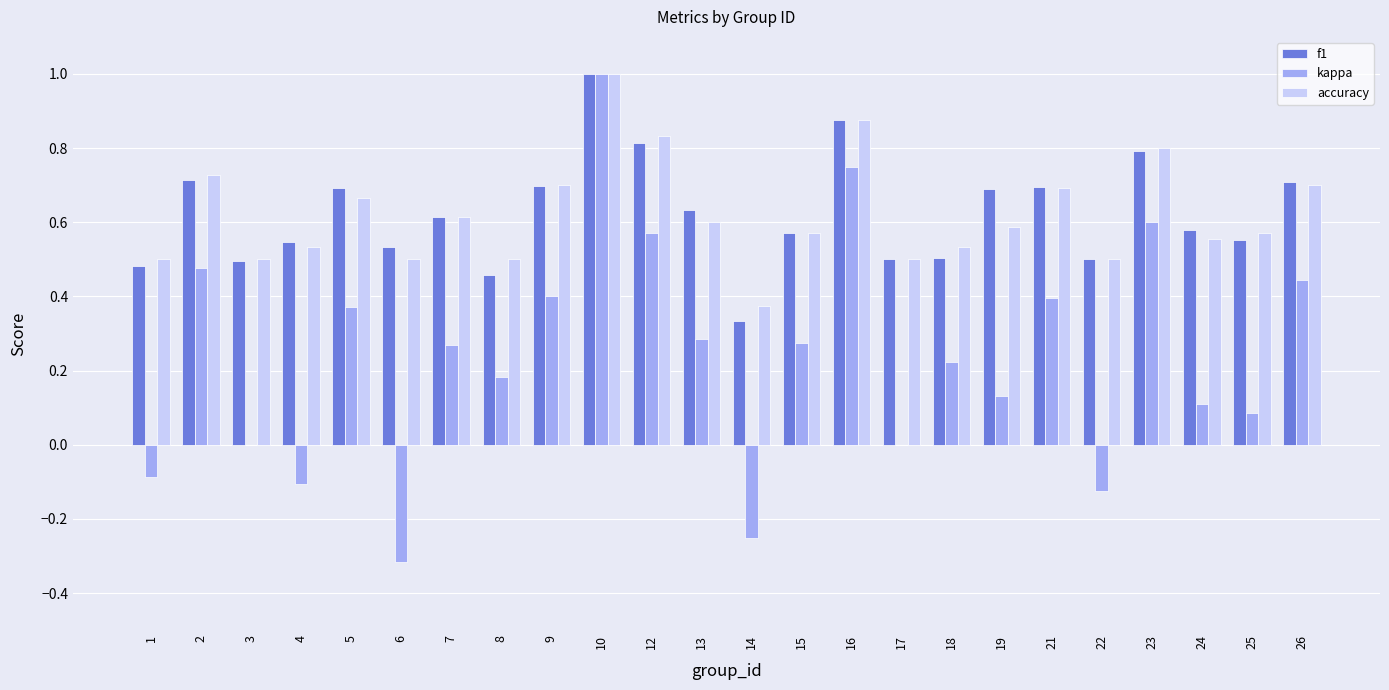

Which series has the widest spread of values?

kappa